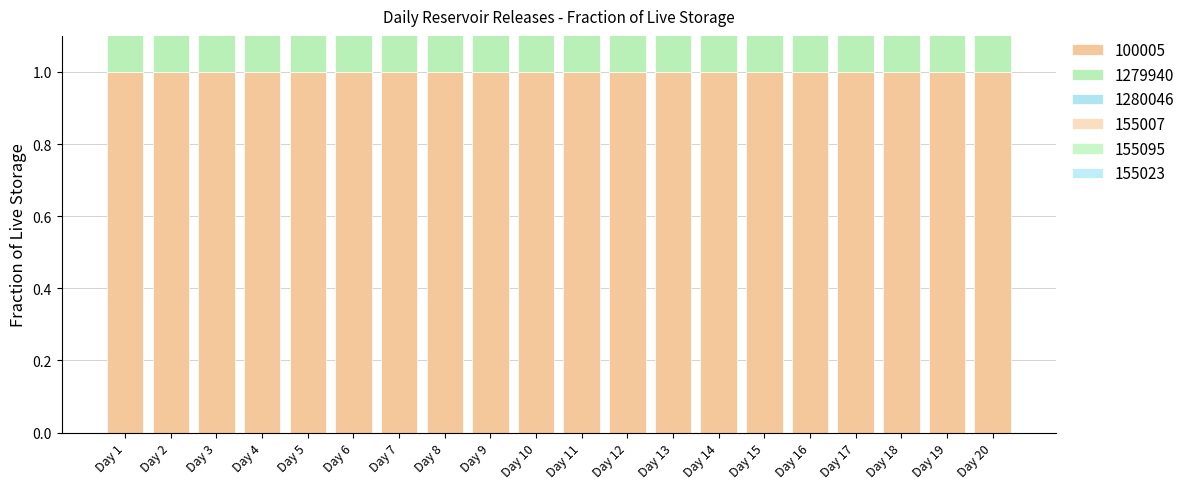

Are the bars horizontal?

No